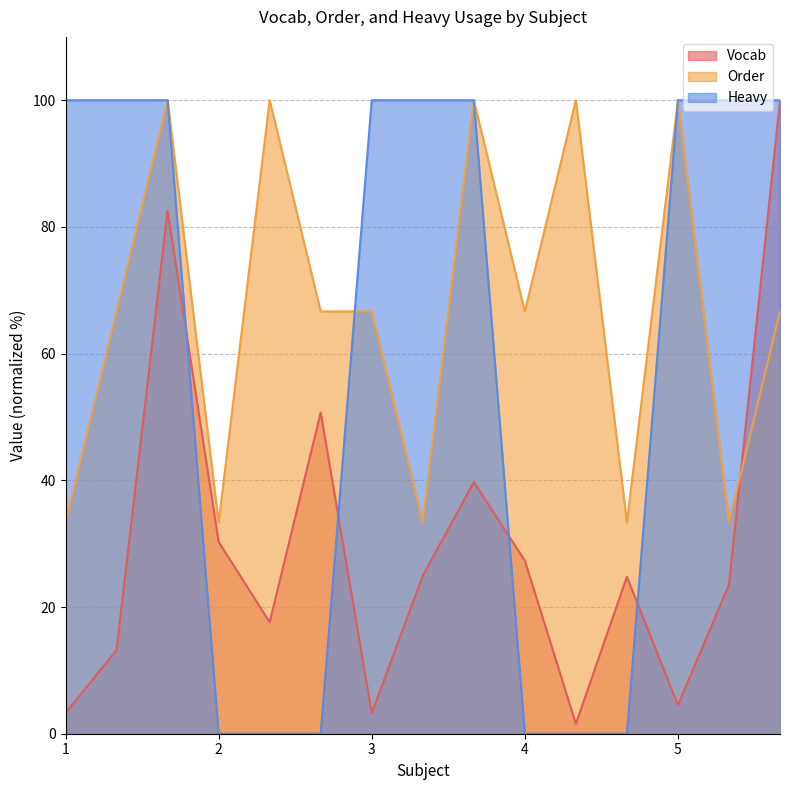

List the series in order of their peak value, highest first.

Vocab, Order, Heavy